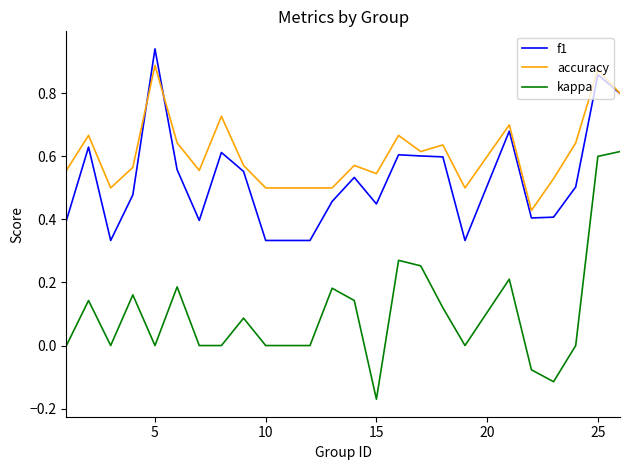

True or false: f1 and kappa intersect in this chart.

False